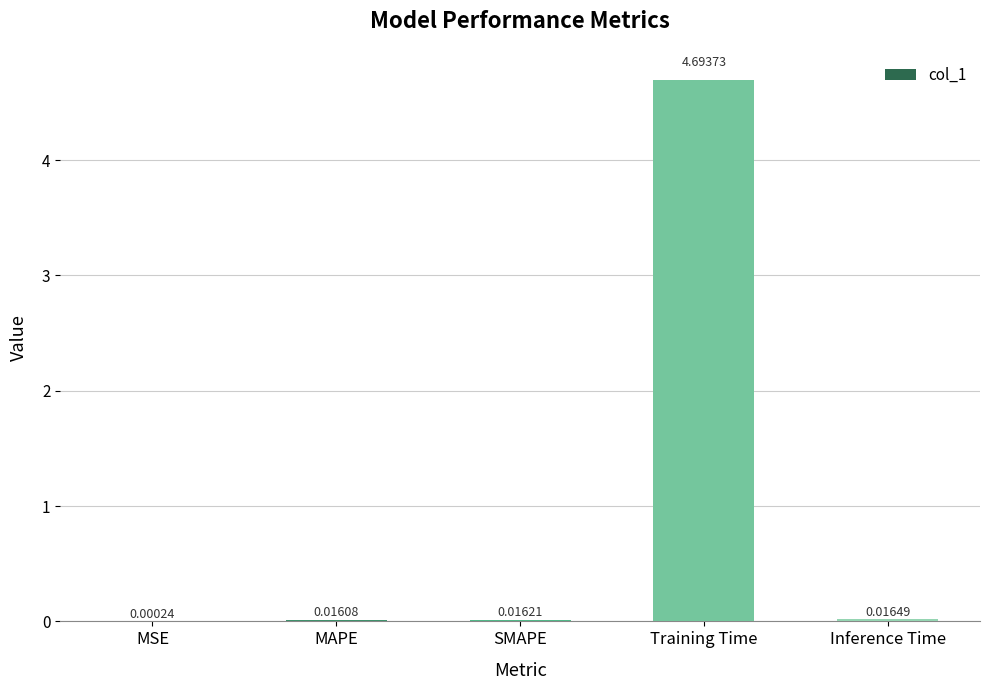

What is the sum of all values?

4.7